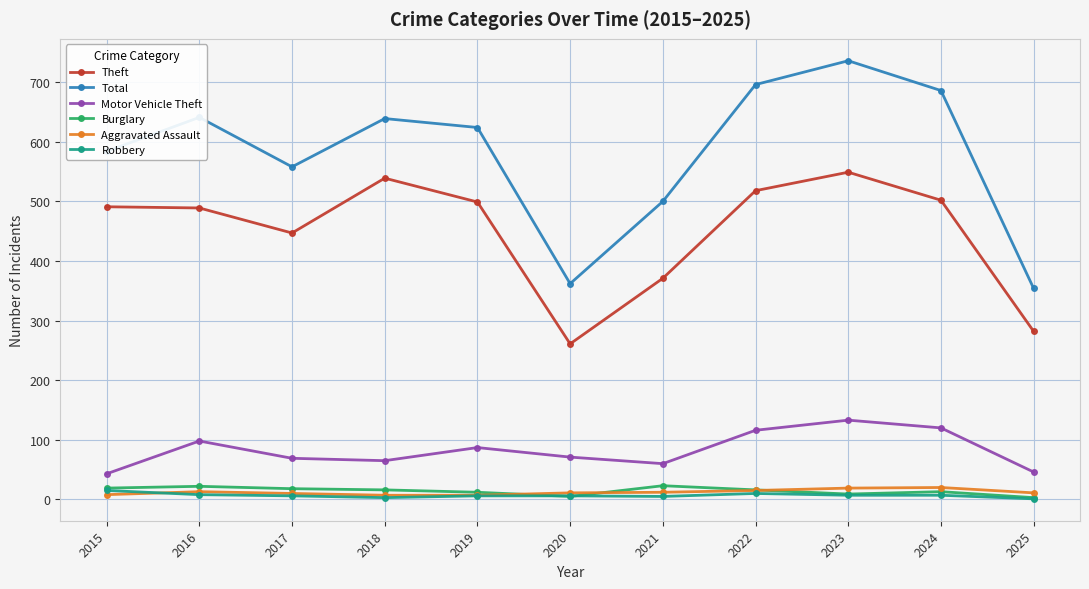

What is the smallest value displayed?

1